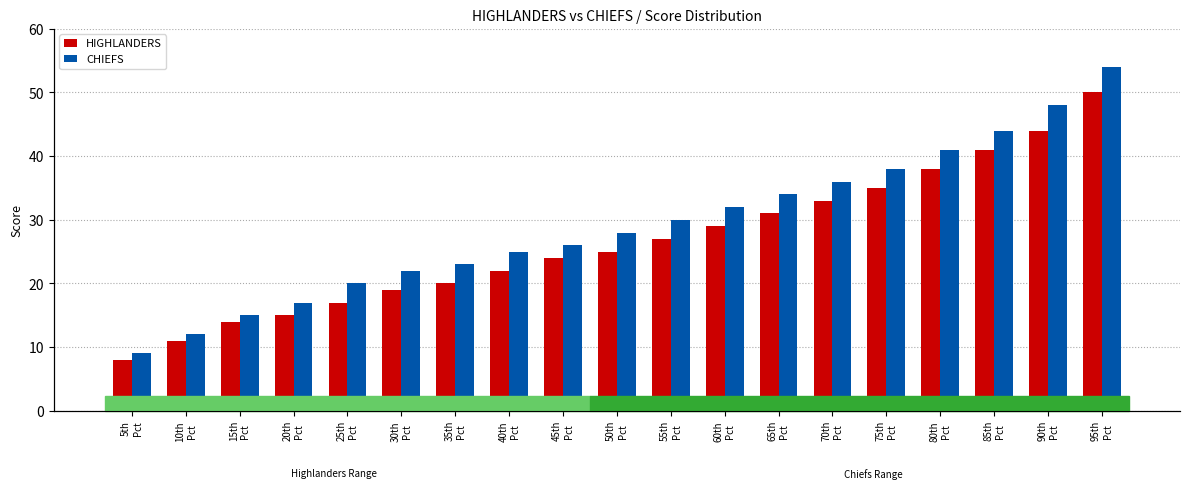

Rank the categories by HIGHLANDERS value from lowest to highest.

5th
Pct, 10th
Pct, 15th
Pct, 20th
Pct, 25th
Pct, 30th
Pct, 35th
Pct, 40th
Pct, 45th
Pct, 50th
Pct, 55th
Pct, 60th
Pct, 65th
Pct, 70th
Pct, 75th
Pct, 80th
Pct, 85th
Pct, 90th
Pct, 95th
Pct